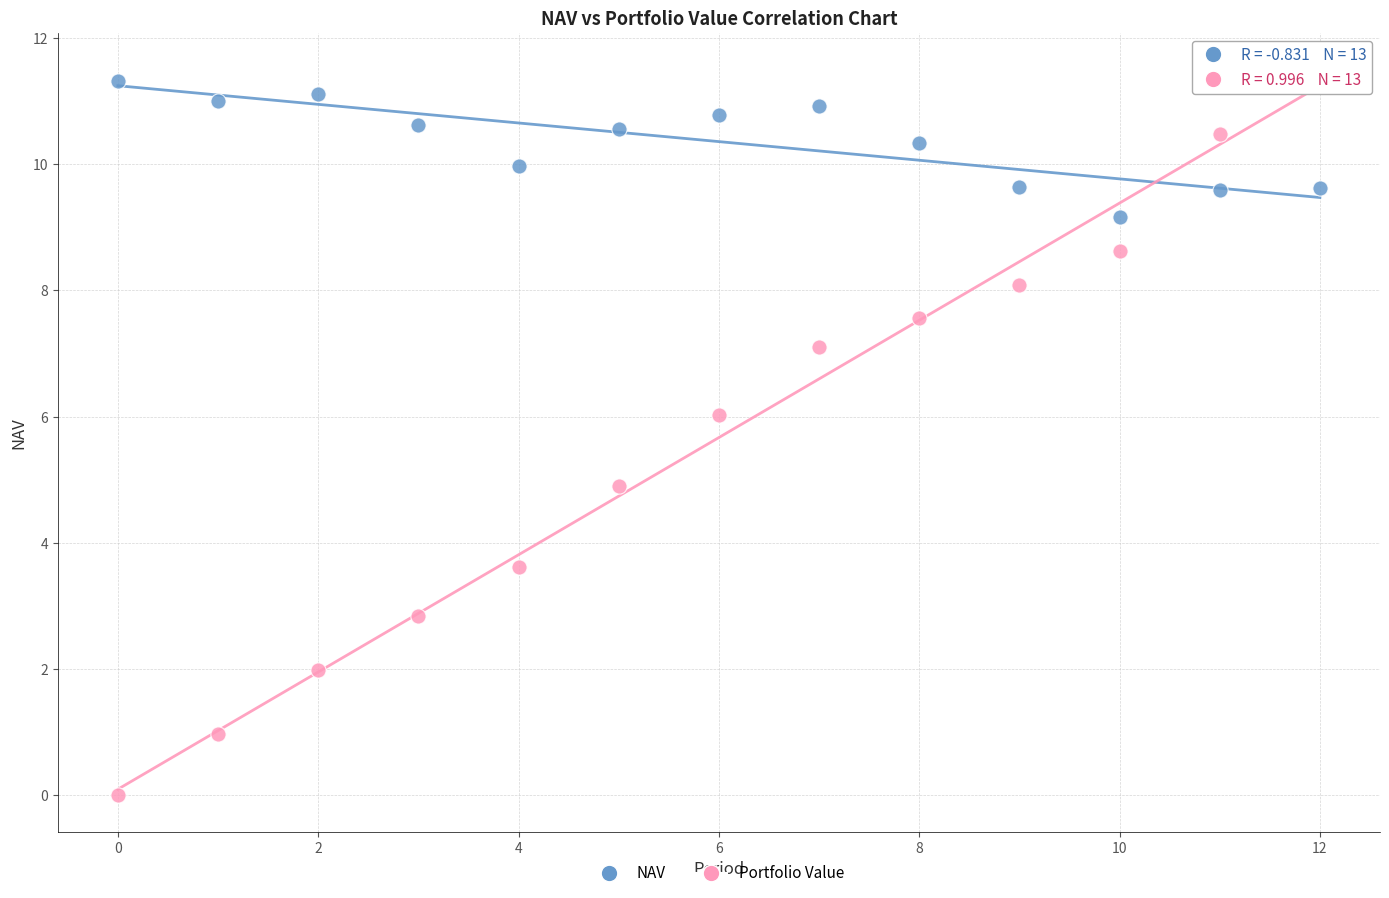

Across all data points, what is the range of Y values (max minus min)?

11.5